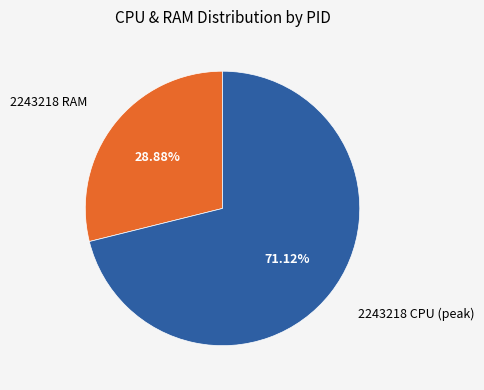

How many slices are in this pie chart?

2